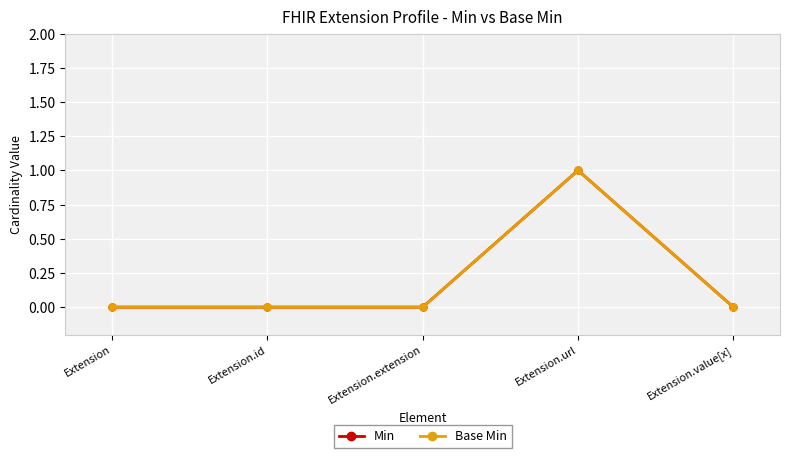

List the series in order of their peak value, highest first.

Min, Base Min